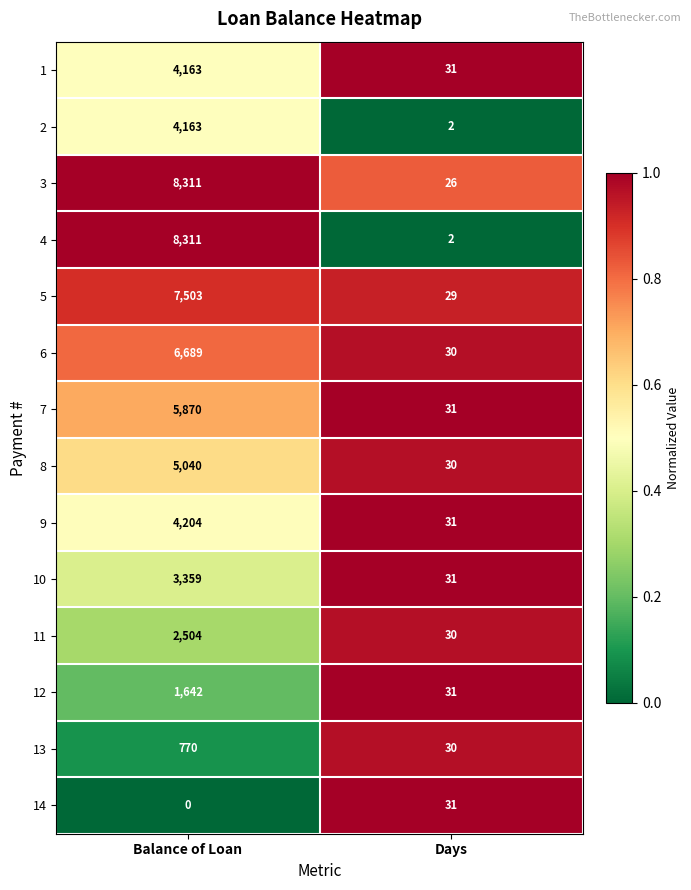

Is the value of 8 at Balance of Loan greater than the value of 7 at Days?

Yes